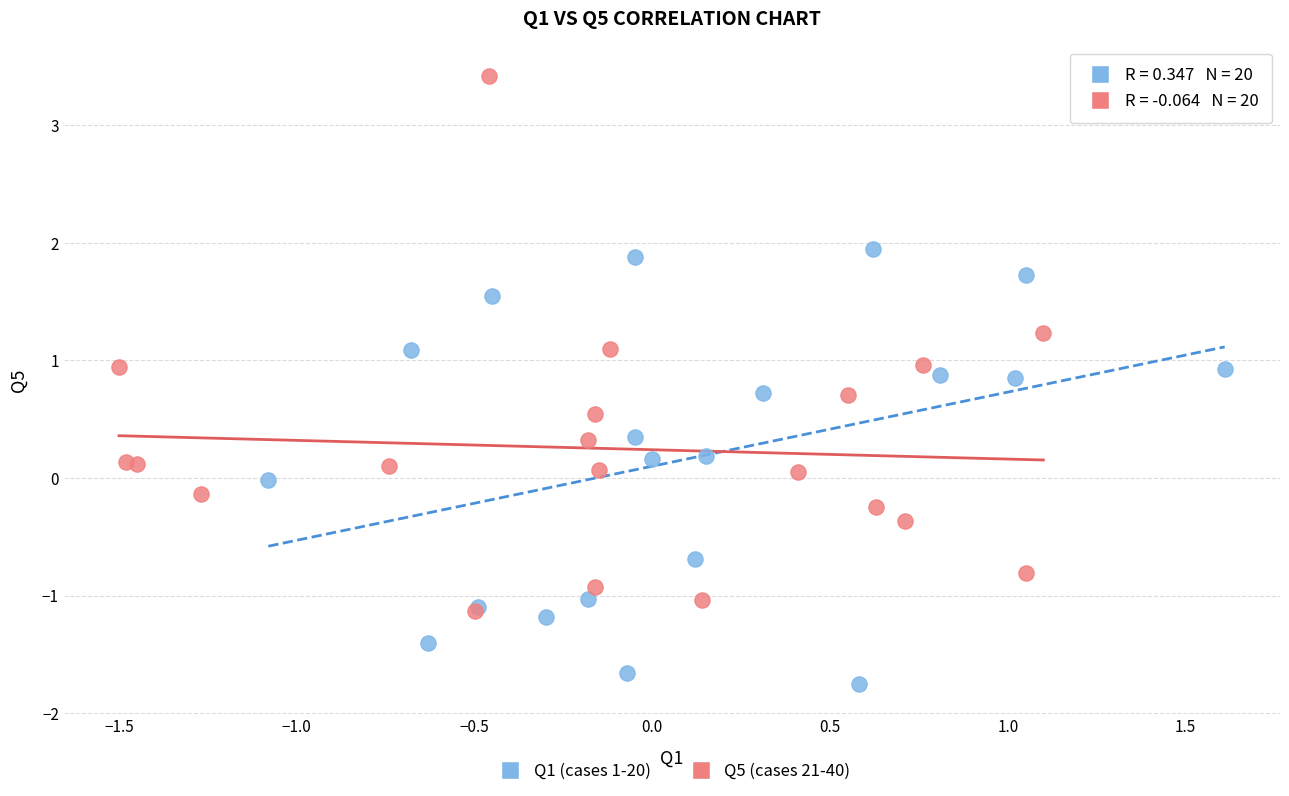

Which series contains the lowest Y value?

Q1 (cases 1-20)